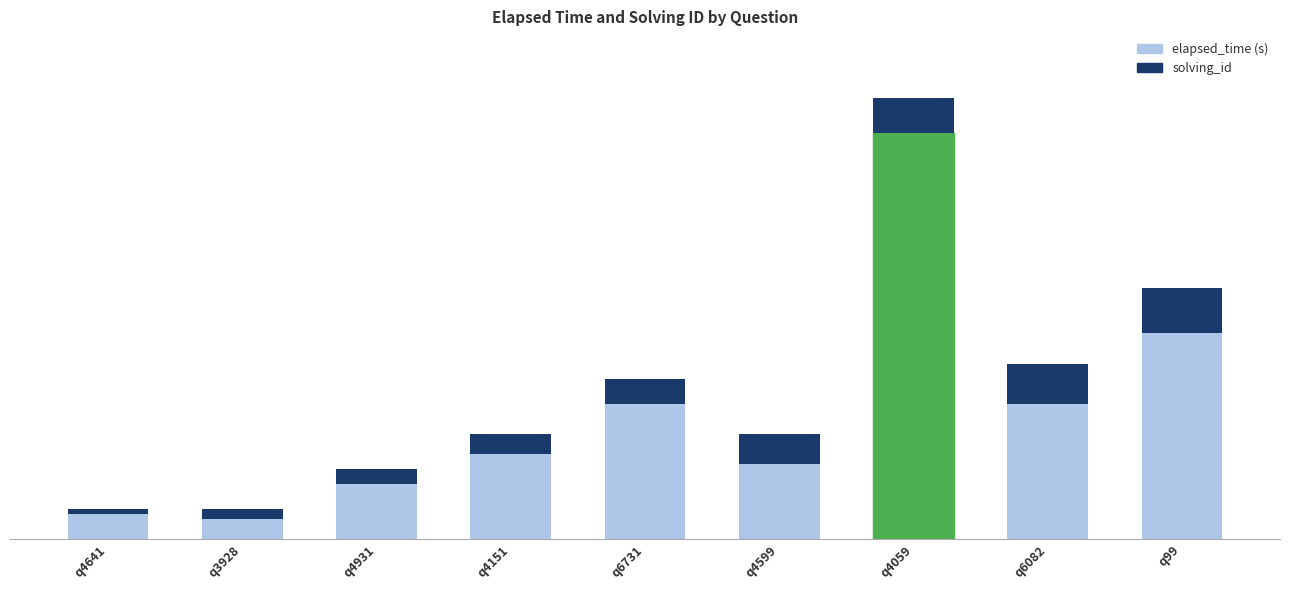

Does the chart contain any negative values?

No